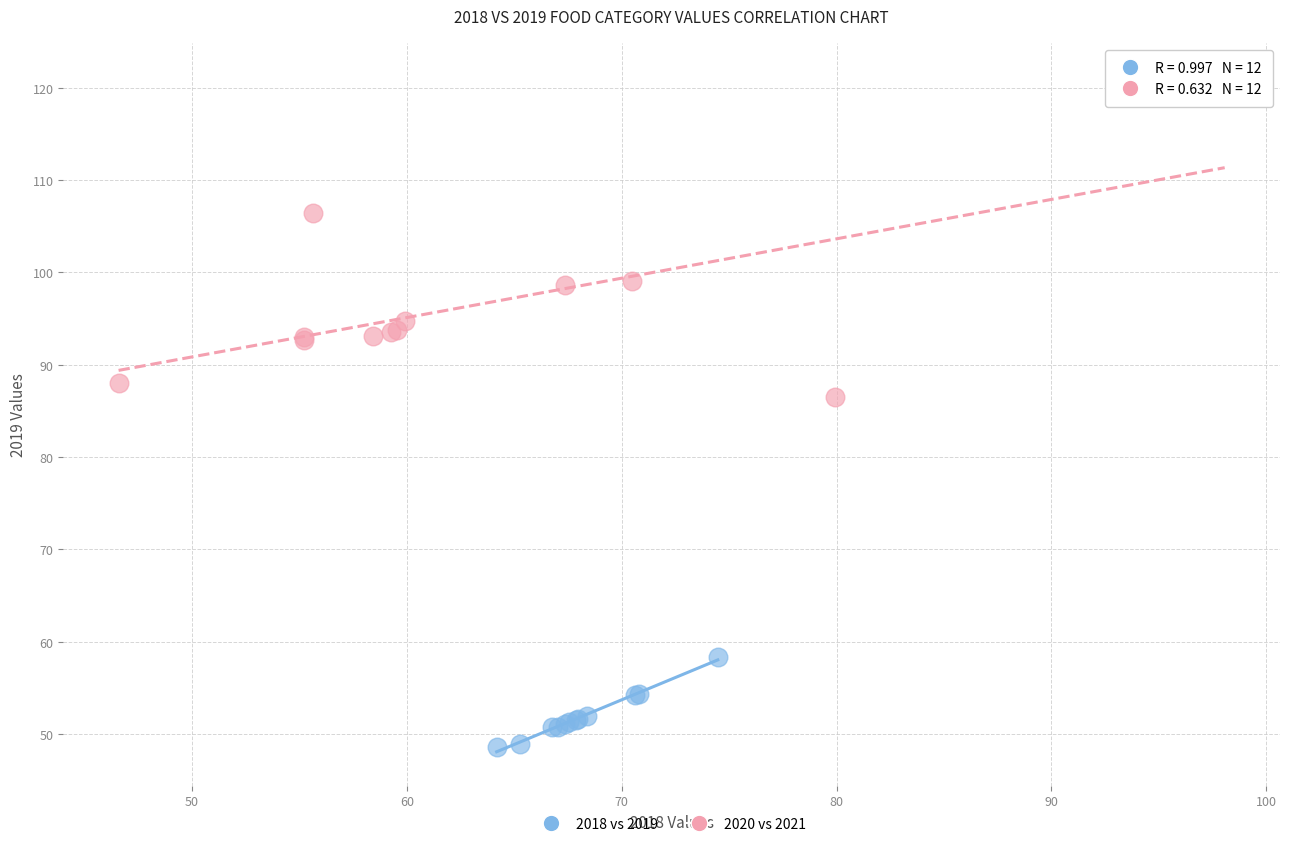

Which series reaches the maximum Y coordinate?

2020 vs 2021